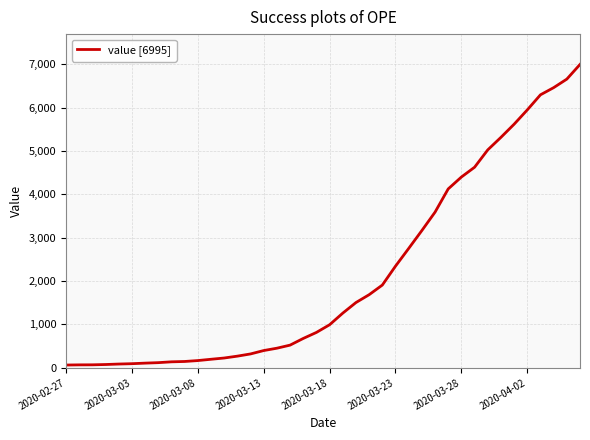

What is the difference between the maximum and minimum values?

6931